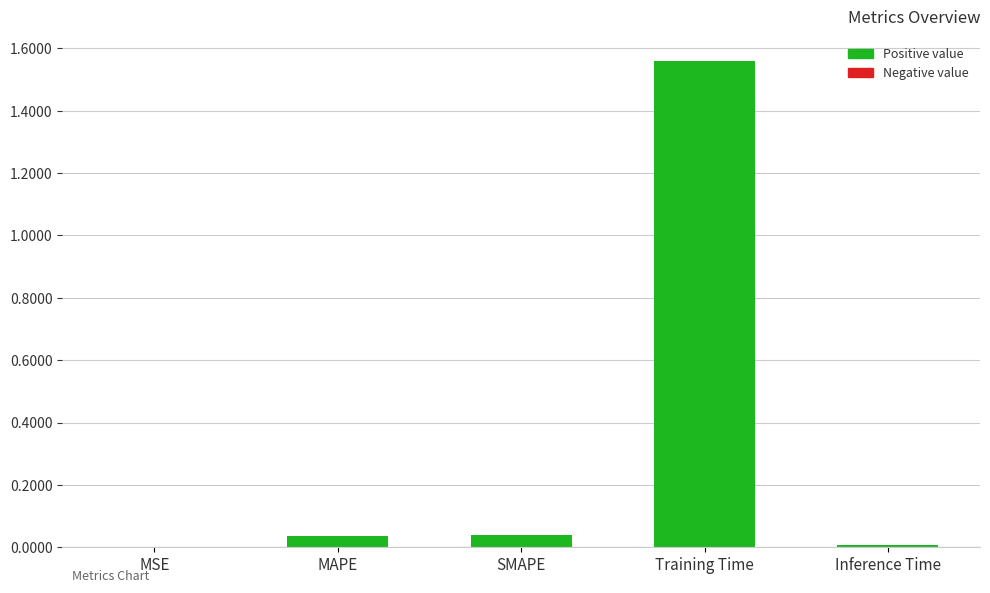

Which category has the highest value across all series?

Training Time